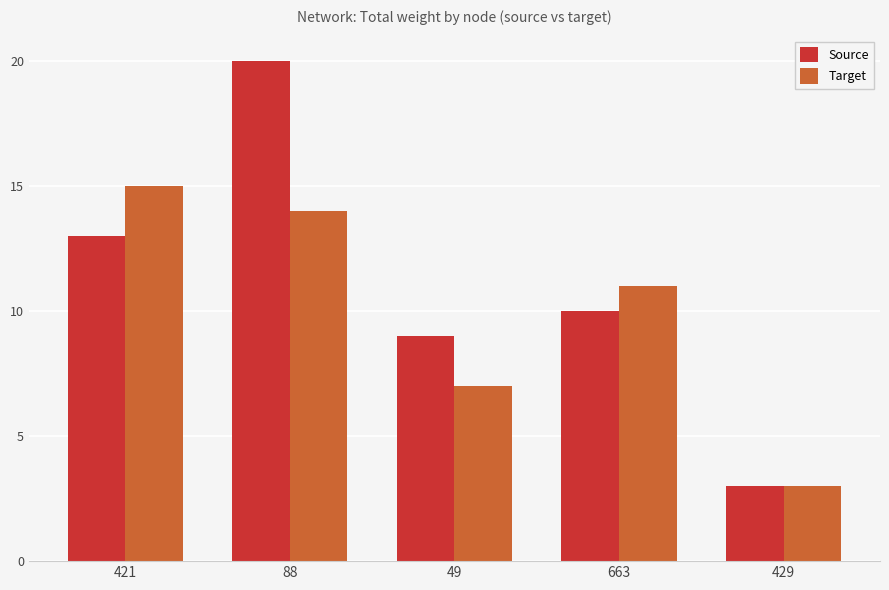

Which series has the largest range (max minus min)?

Source